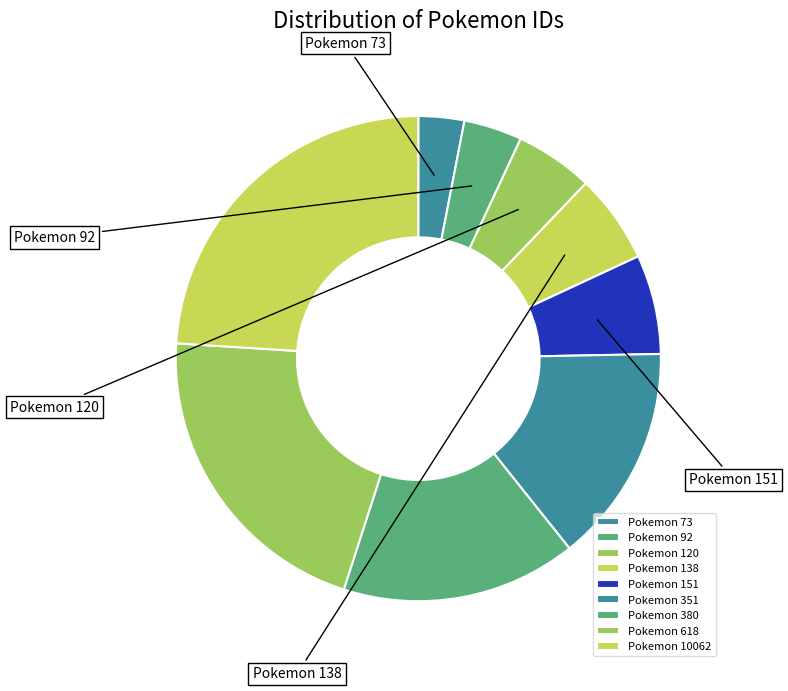

Rank the categories by value from lowest to highest.

73, 92, 120, 138, 151, 351, 380, 618, 10062